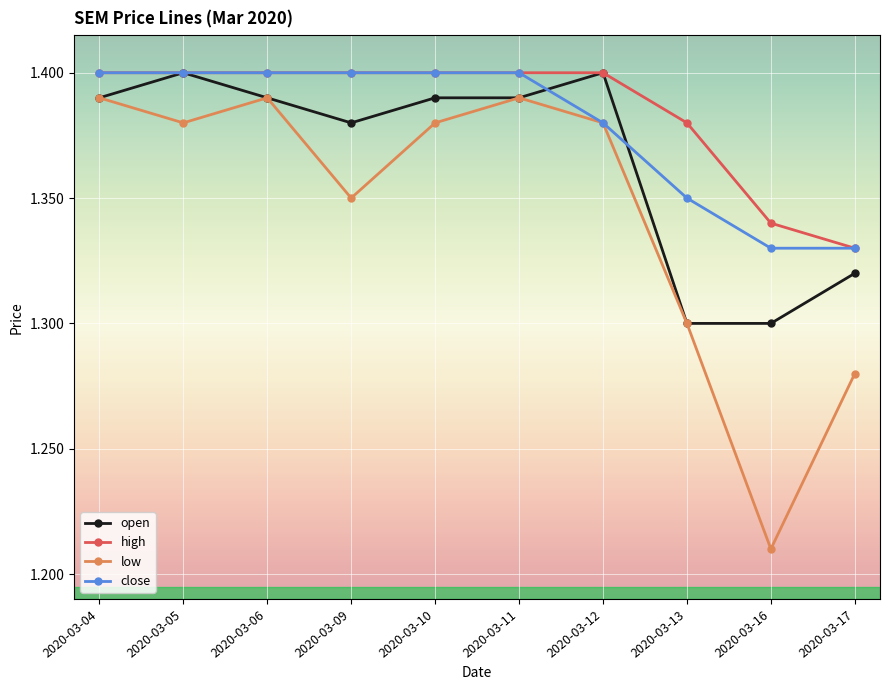

Between 2020-03-12 and 2020-03-16, which series saw the biggest shift?

low